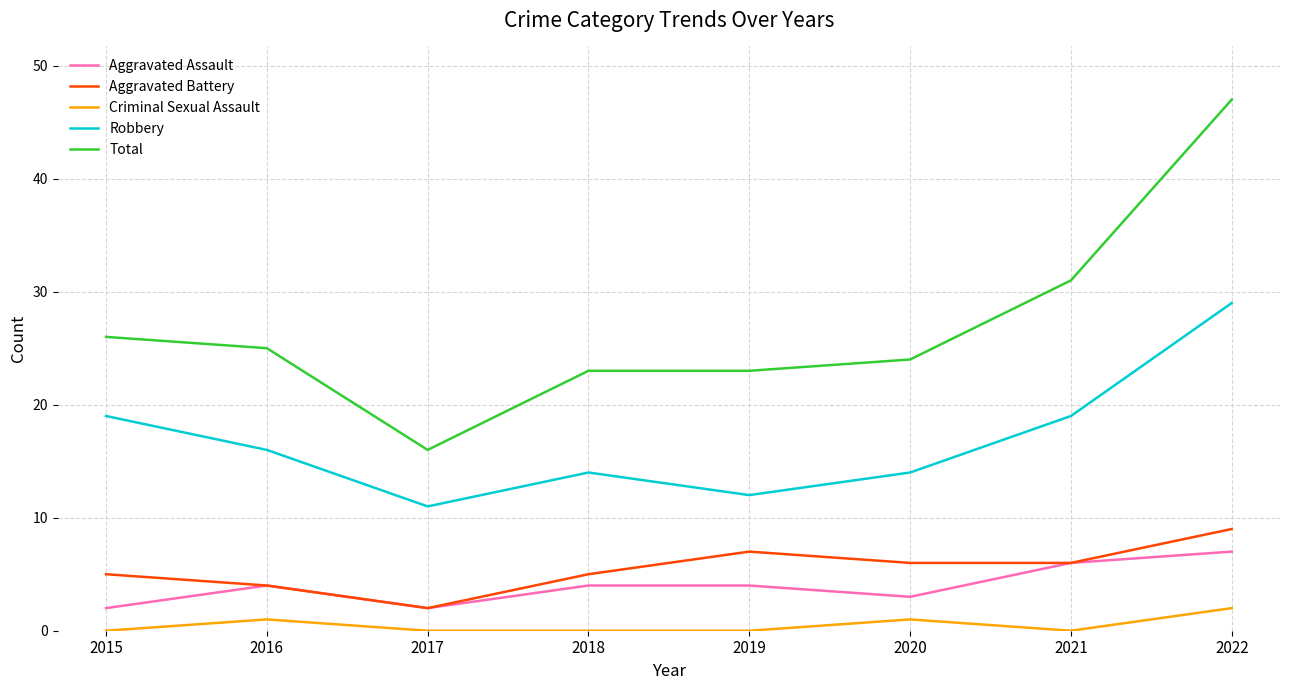

What is the total value across all series at 2019?

46